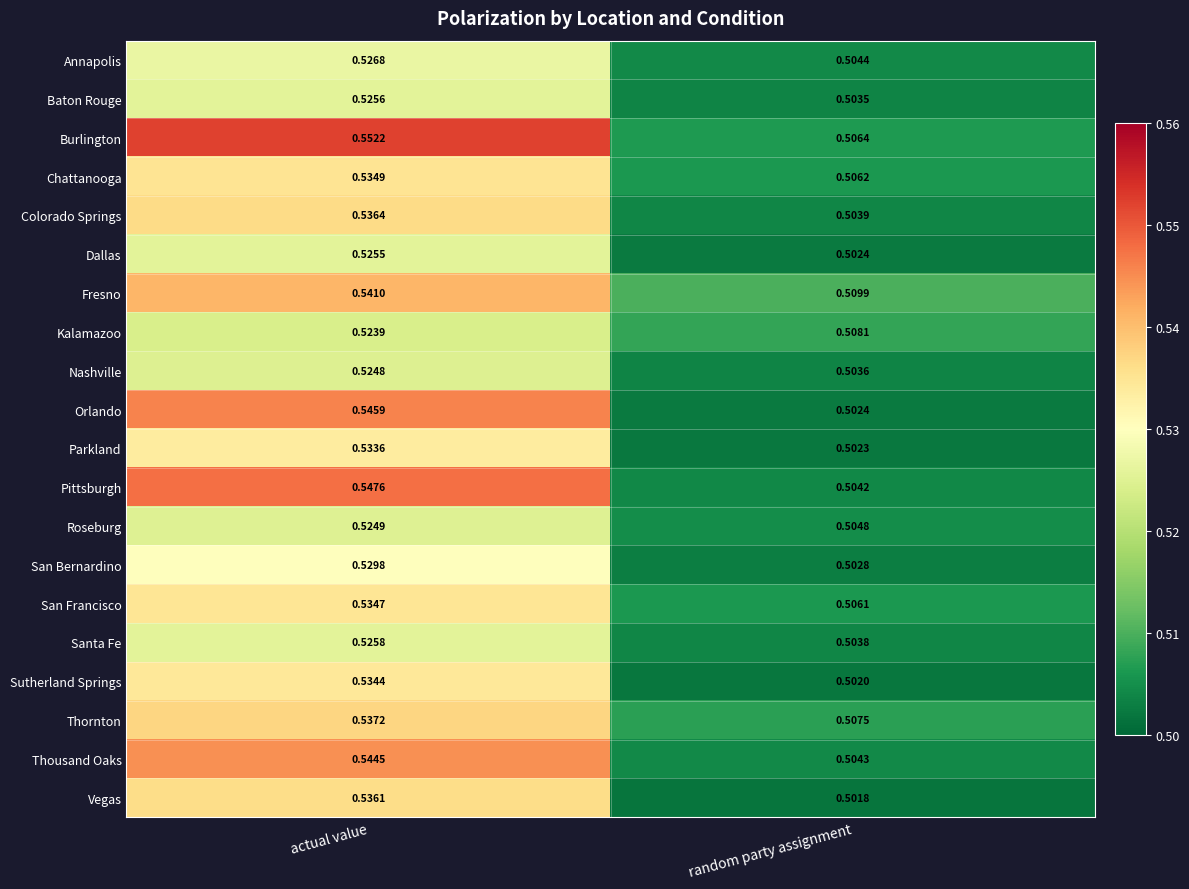

How many series are shown in this chart?

20